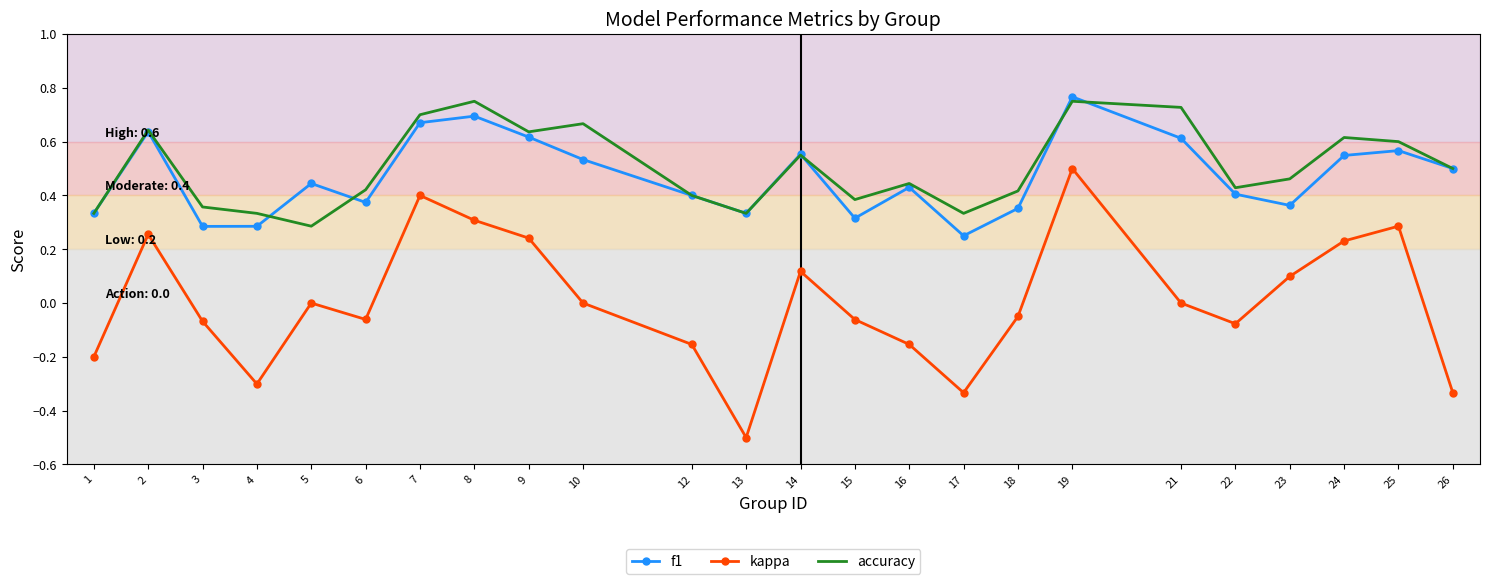

Which series has the largest range (max minus min)?

kappa